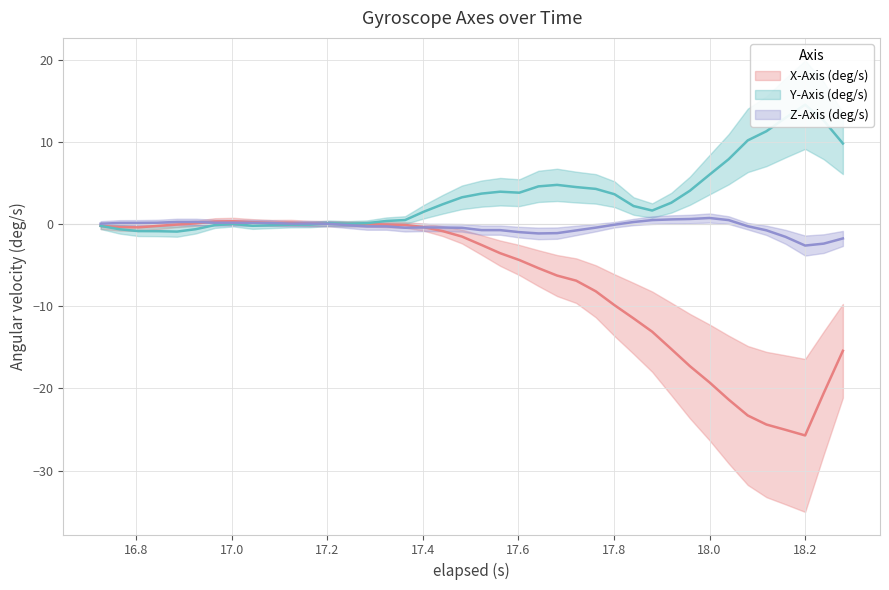

Which series changed the most between 8 and 33?

X-Axis (deg/s)